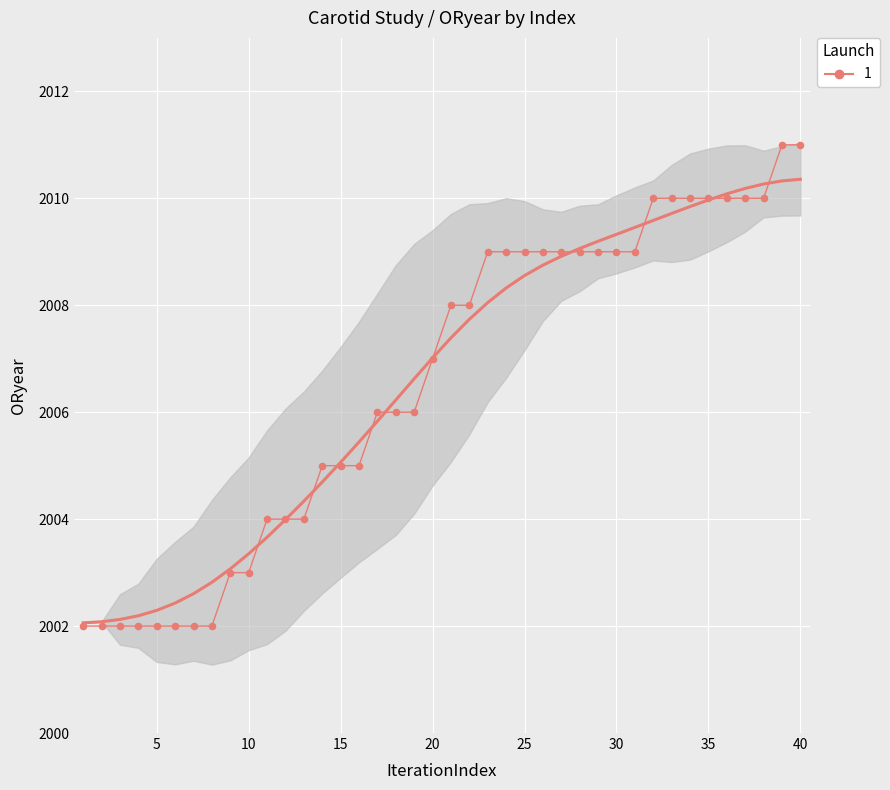

What is the change in value from 15 to 21?

+3